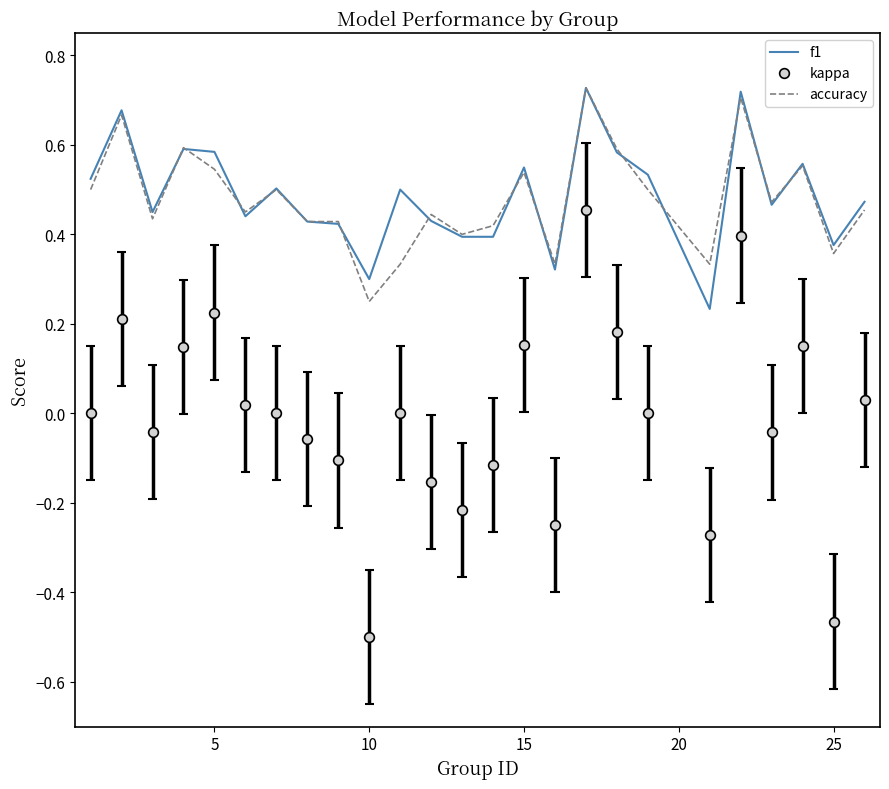

True or false: kappa and accuracy cross at least once.

False